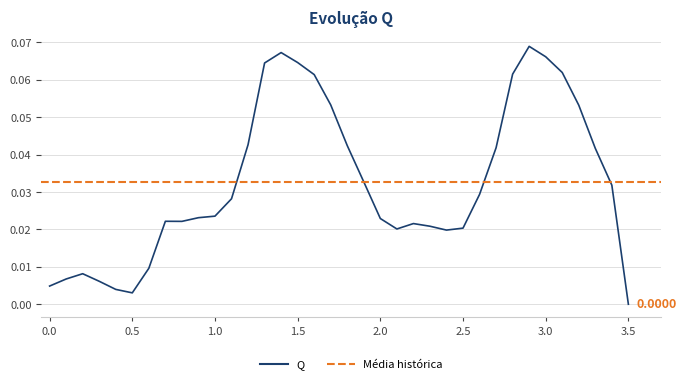

Reading left to right, transcribe all the data shown in this chart.

0.0	0.0	0.0	0.0	0.0	0.0	0.0	0.0	0.0	0.0	0.0	0.0	0.0	0.1	0.1	0.1	0.1	0.1	0.0	0.0	0.0	0.0	0.0	0.0	0.0	0.0	0.0	0.0	0.1	0.1	0.1	0.1	0.1	0.0	0.0	0.0